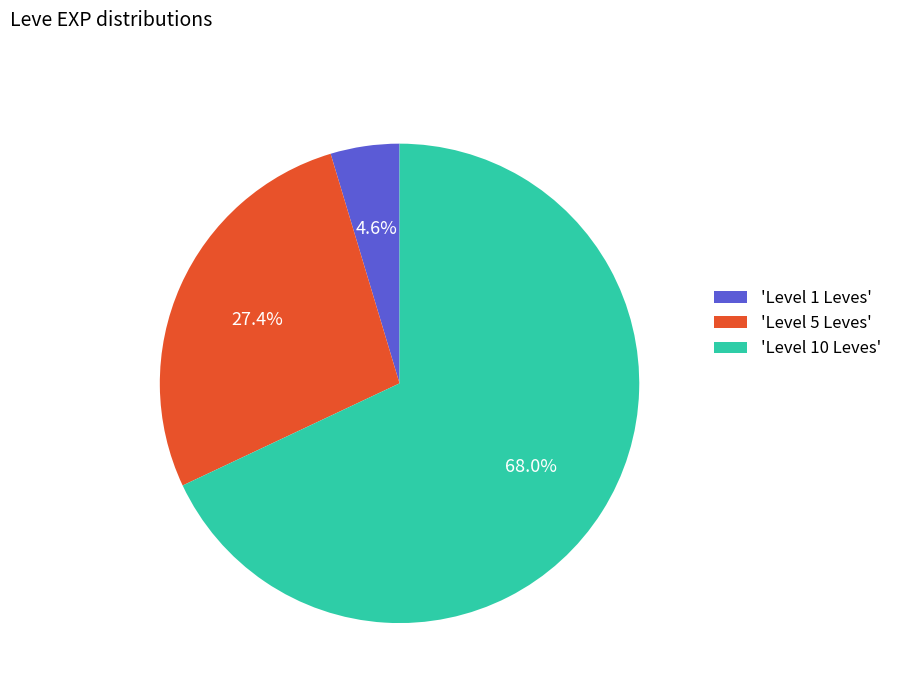

What is the largest slice in the pie chart?

'Level 10 Leves'